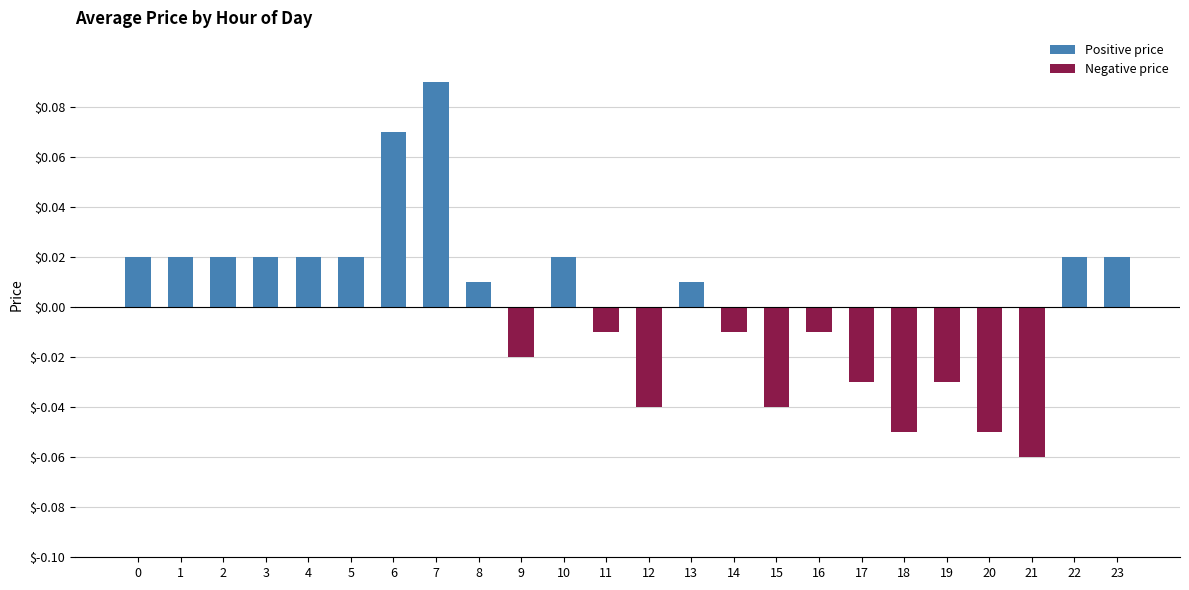

Which category has the highest value across all series?

7